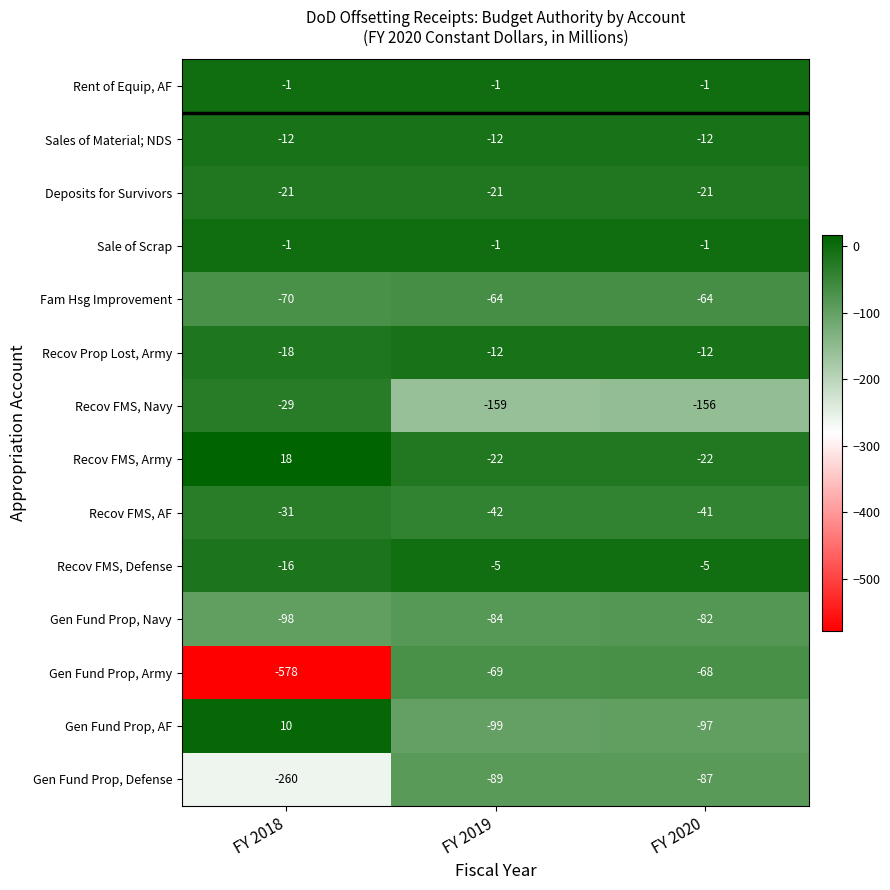

Is the value of Recov FMS, Army at FY 2018 greater than the value of Recov FMS, AF at FY 2019?

Yes